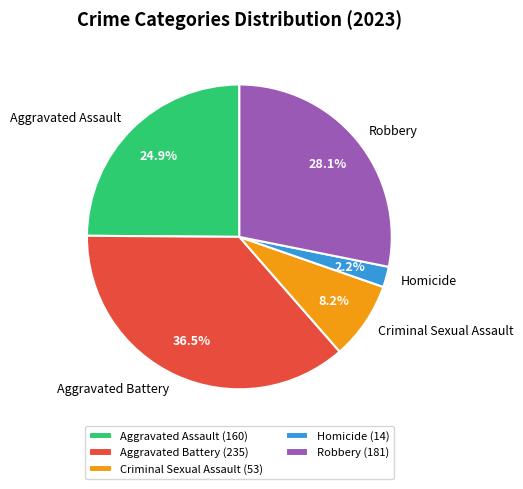

What portion of the pie excludes Aggravated Assault?

75.1%